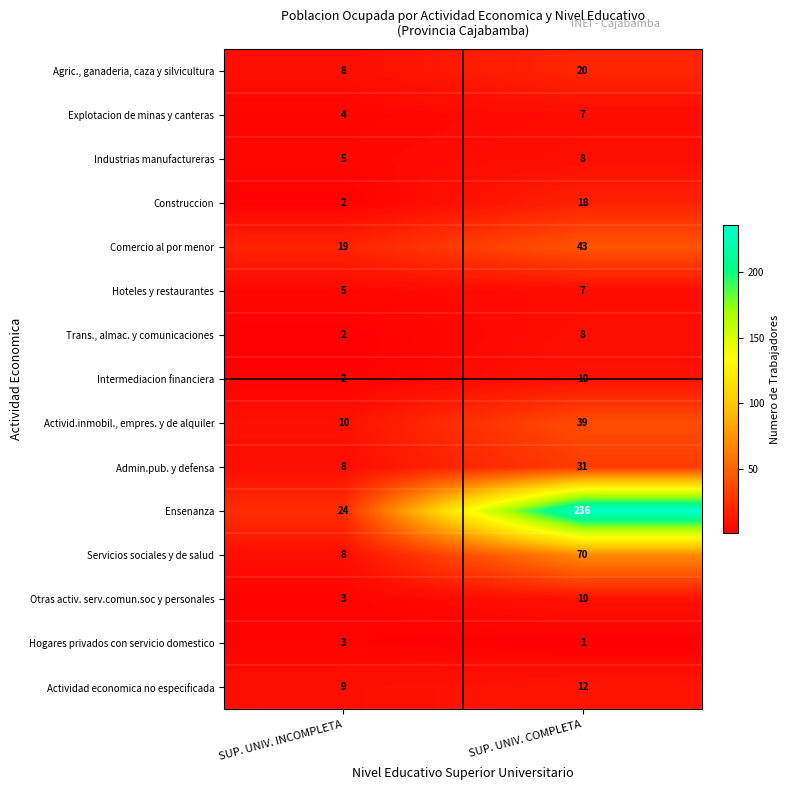

At which label is Intermediacion financiera closest to 6?

SUP. UNIV. INCOMPLETA